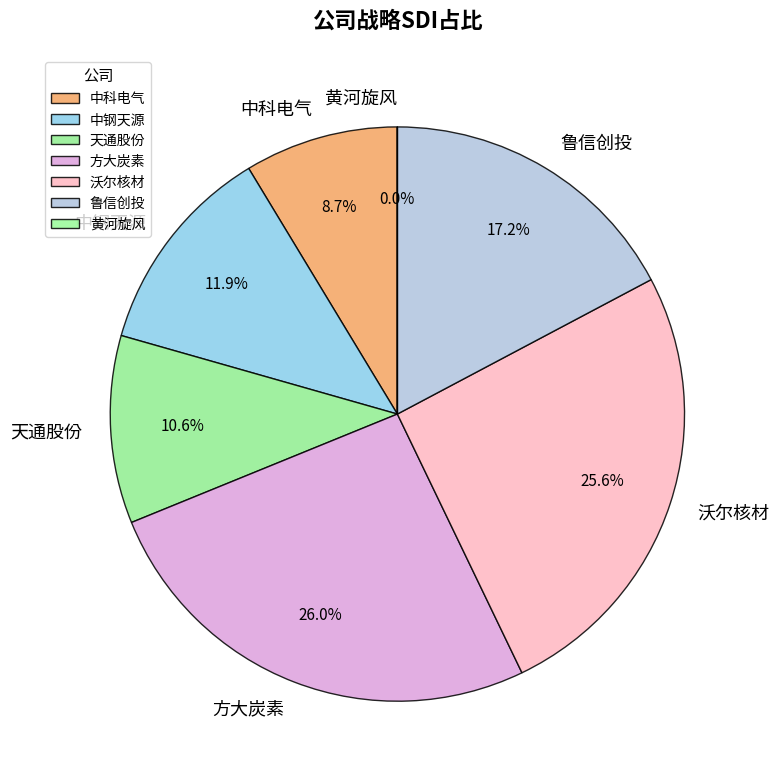

Rank the categories by value from lowest to highest.

黄河旋风, 中科电气, 天通股份, 中钢天源, 鲁信创投, 沃尔核材, 方大炭素